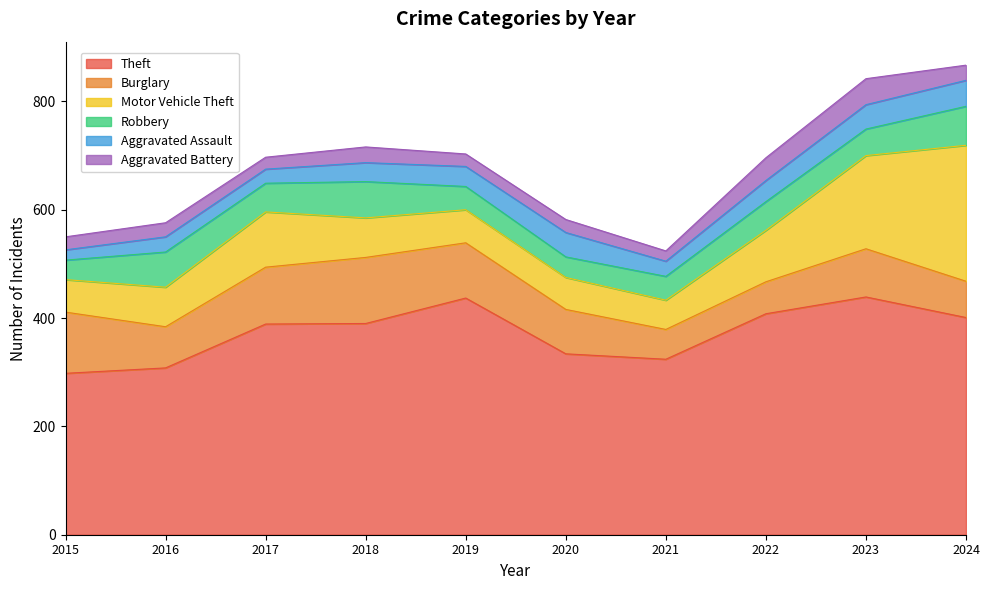

List the series in order of their peak value, lowest first.

Aggravated Assault, Aggravated Battery, Robbery, Burglary, Motor Vehicle Theft, Theft